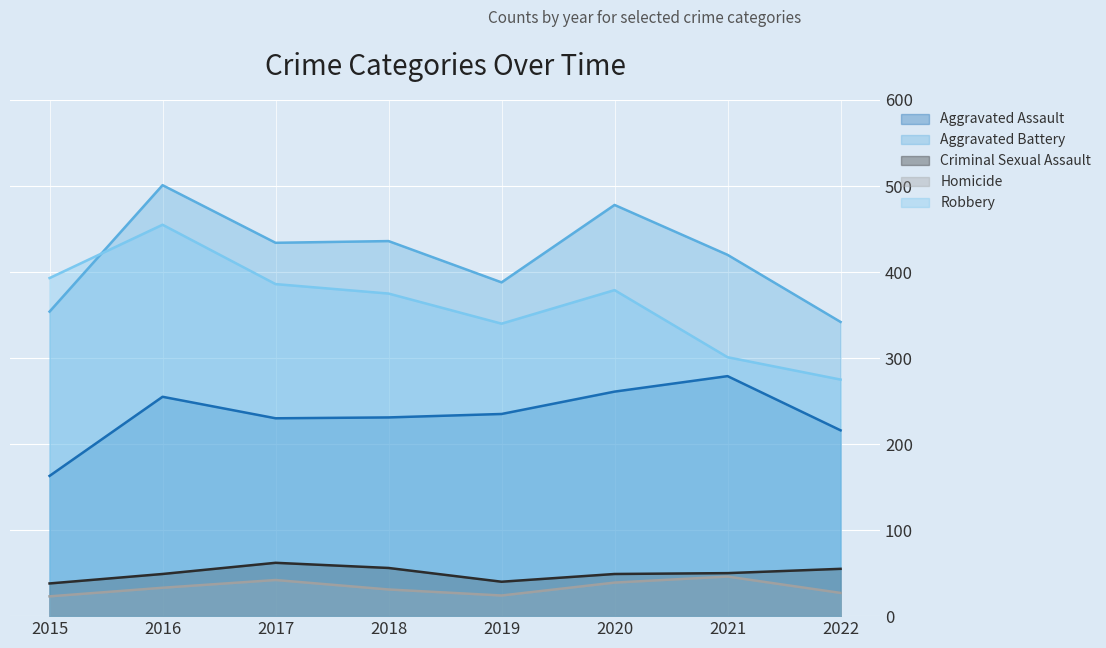

True or false: Homicide and Robbery intersect in this chart.

False